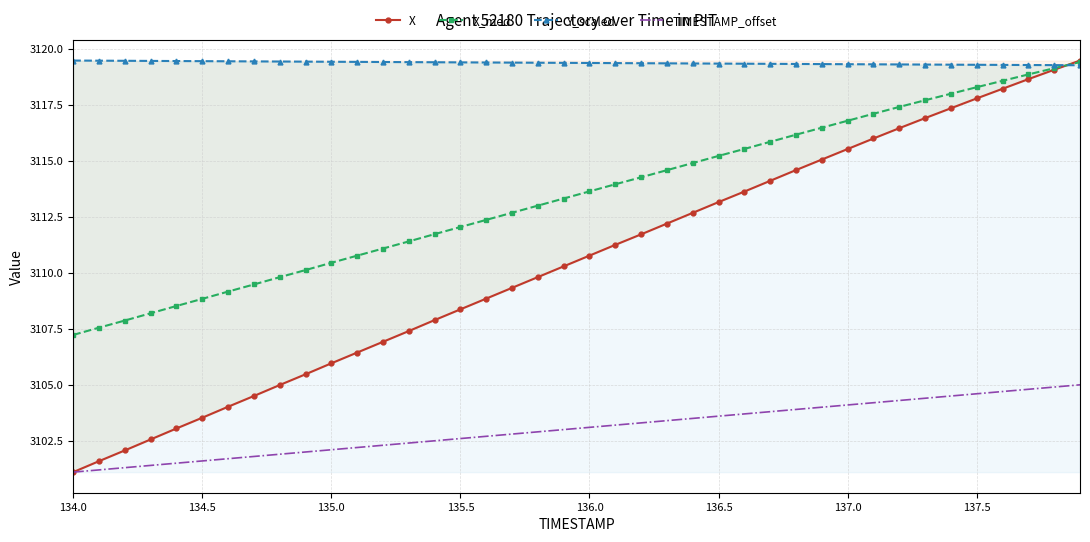

What is the difference between the maximum and second lowest values in the Y_scaled series?

0.2